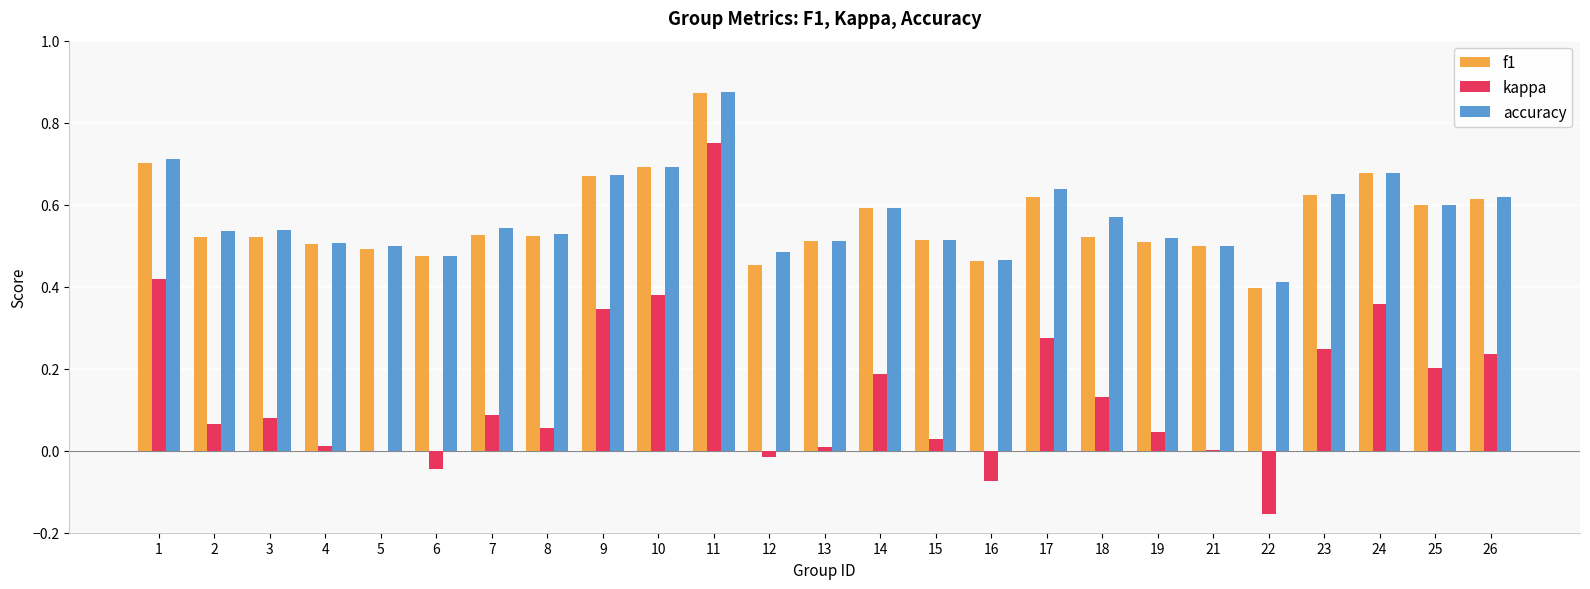

Which category has the highest value across all series?

11